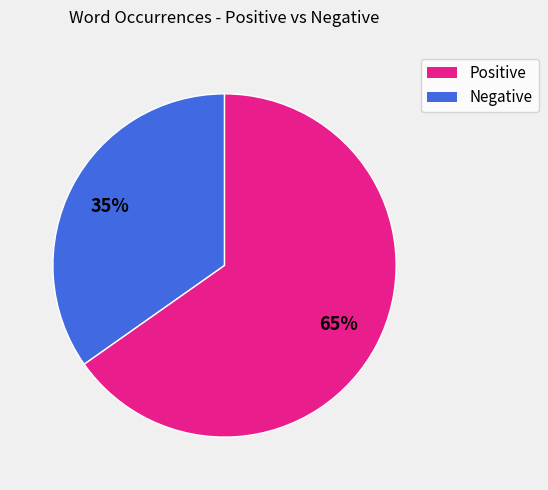

To the nearest percent, what is the difference between the largest and smallest slice percentages?

30%